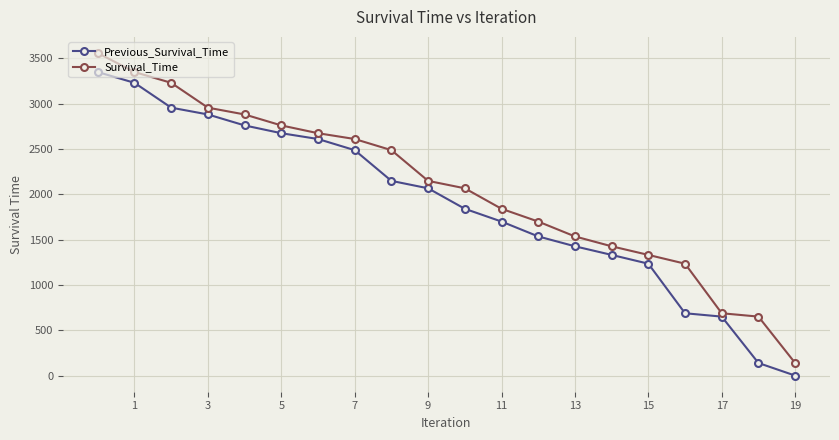

What is the value of the Survival_Time point at the 20th from the left?

139